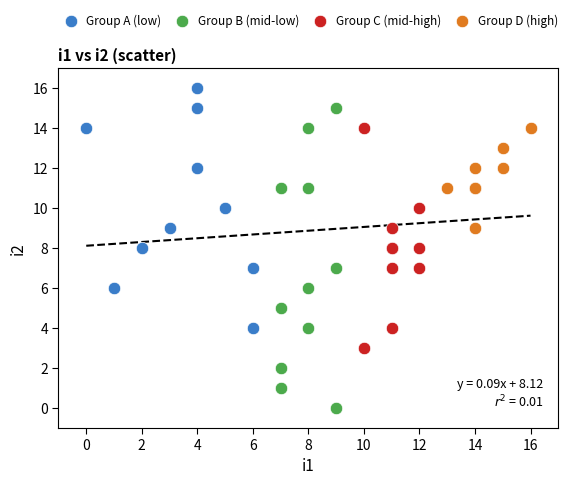

Which series reaches the minimum Y coordinate?

Group B (mid-low)